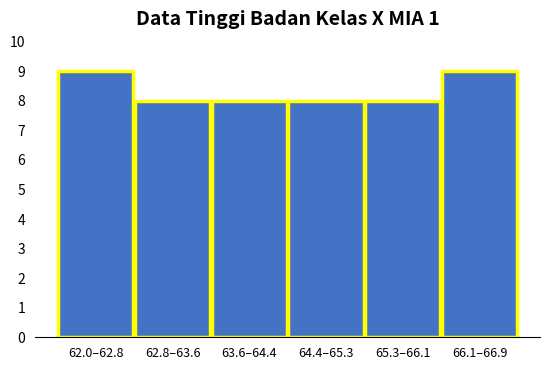

Reading left to right, transcribe all the data shown in this chart.

62.0–62.8=9	62.8–63.6=8	63.6–64.4=8	64.4–65.3=8	65.3–66.1=8	66.1–66.9=9